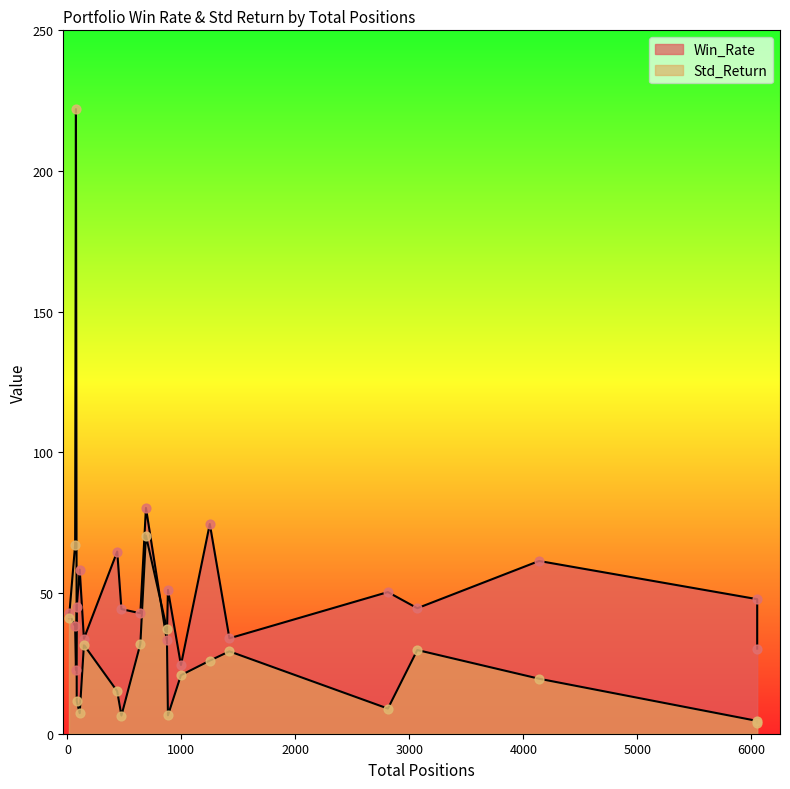

Is the value of Std_Return at 82 greater than the value of Win_Rate at 68?

No